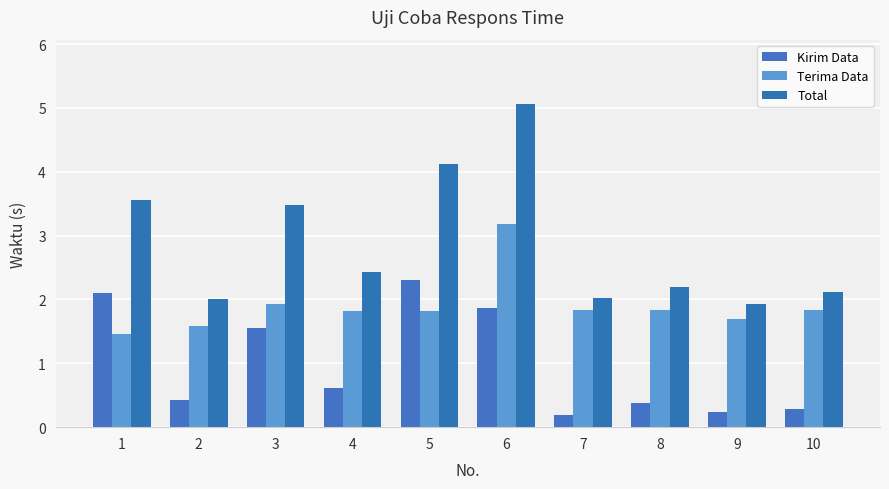

What is the sum of all Terima Data values?

19.0